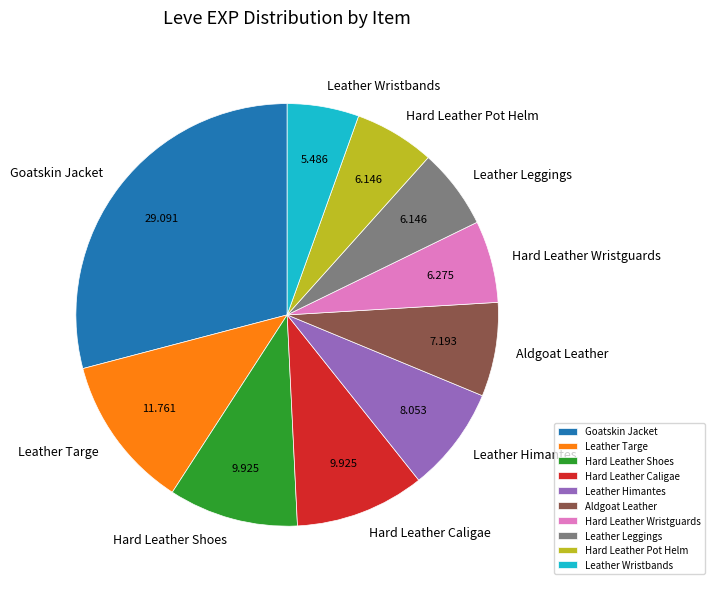

Do Leather Himantes and Hard Leather Shoes together represent more than half of the pie?

No